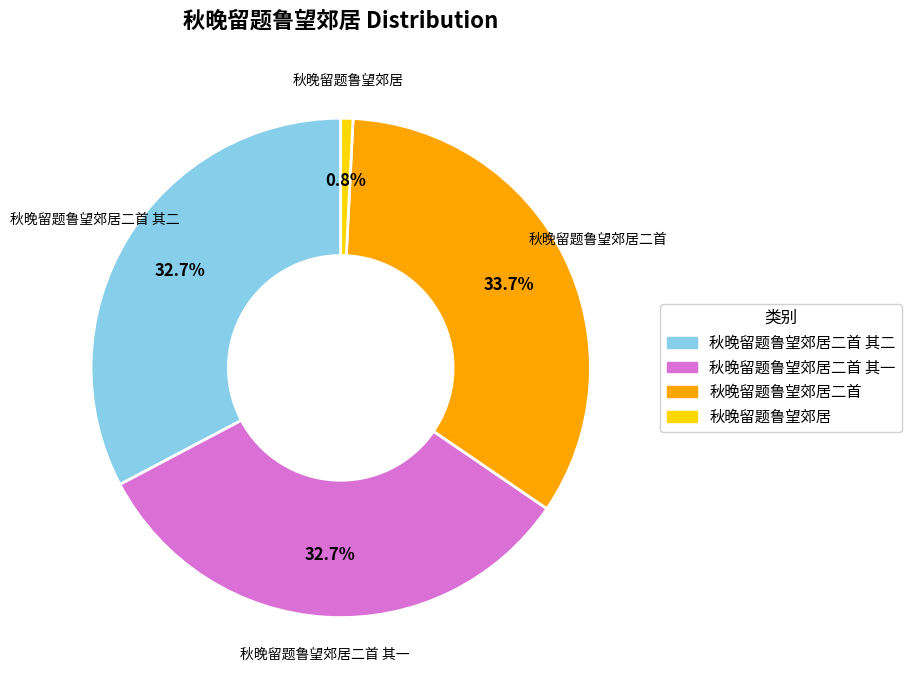

Is there a majority slice in this chart?

No